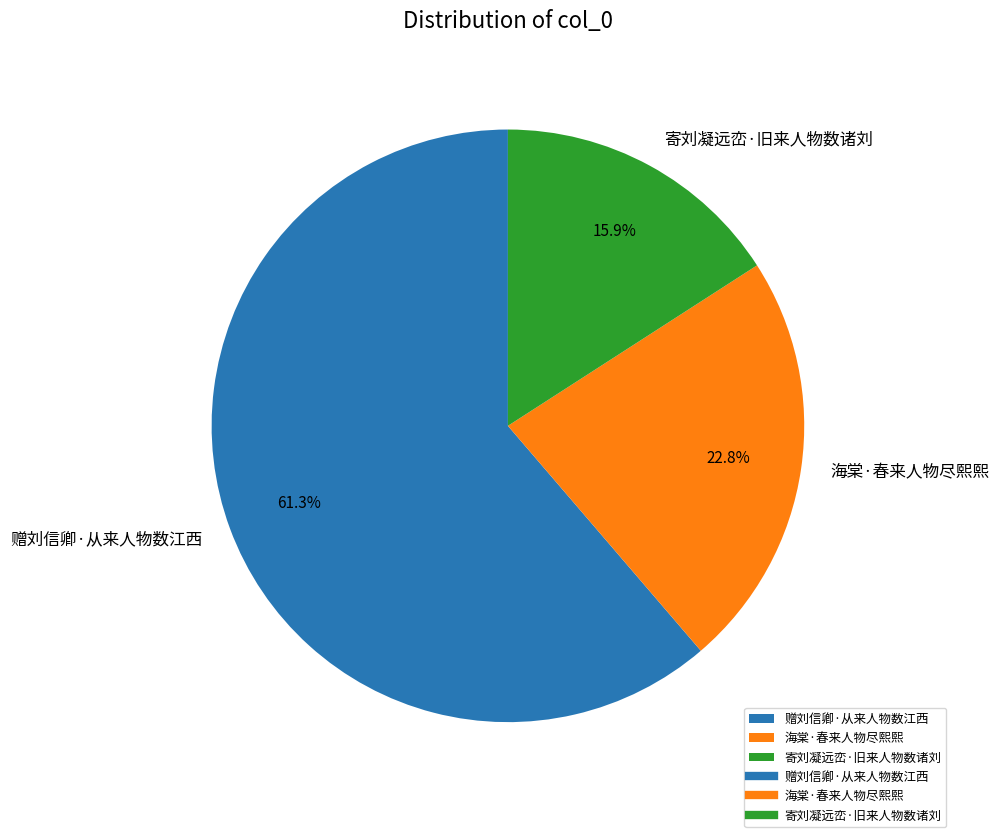

To the nearest percent, what portion does 寄刘凝远峦·旧来人物数诸刘 represent?

16%